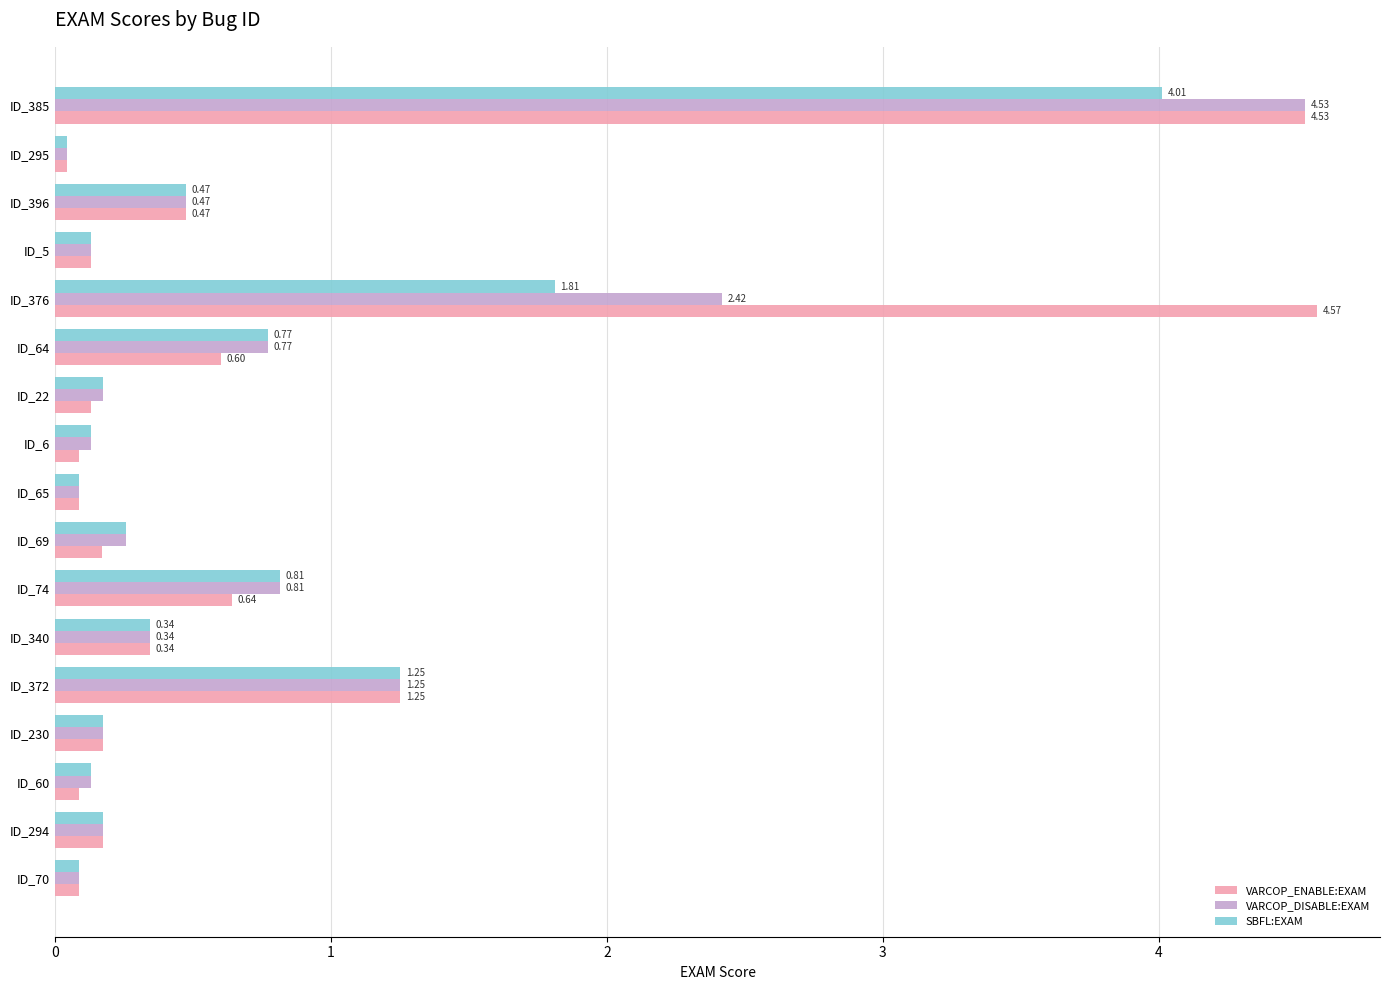

At how many categories does at least one series exceed 1?

3